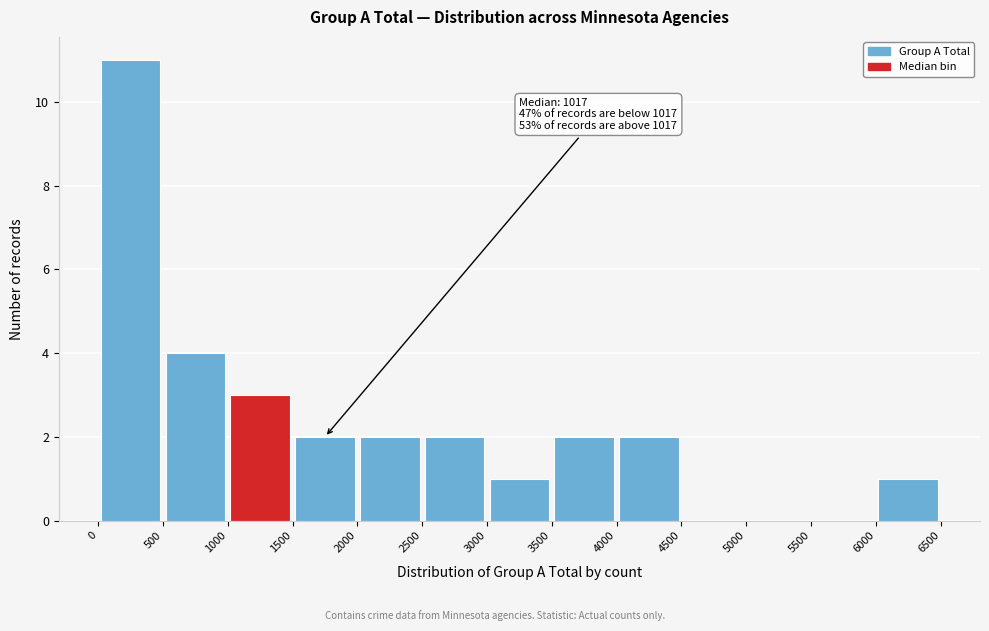

Which range on the x-axis has the tallest bar?

0 to 500